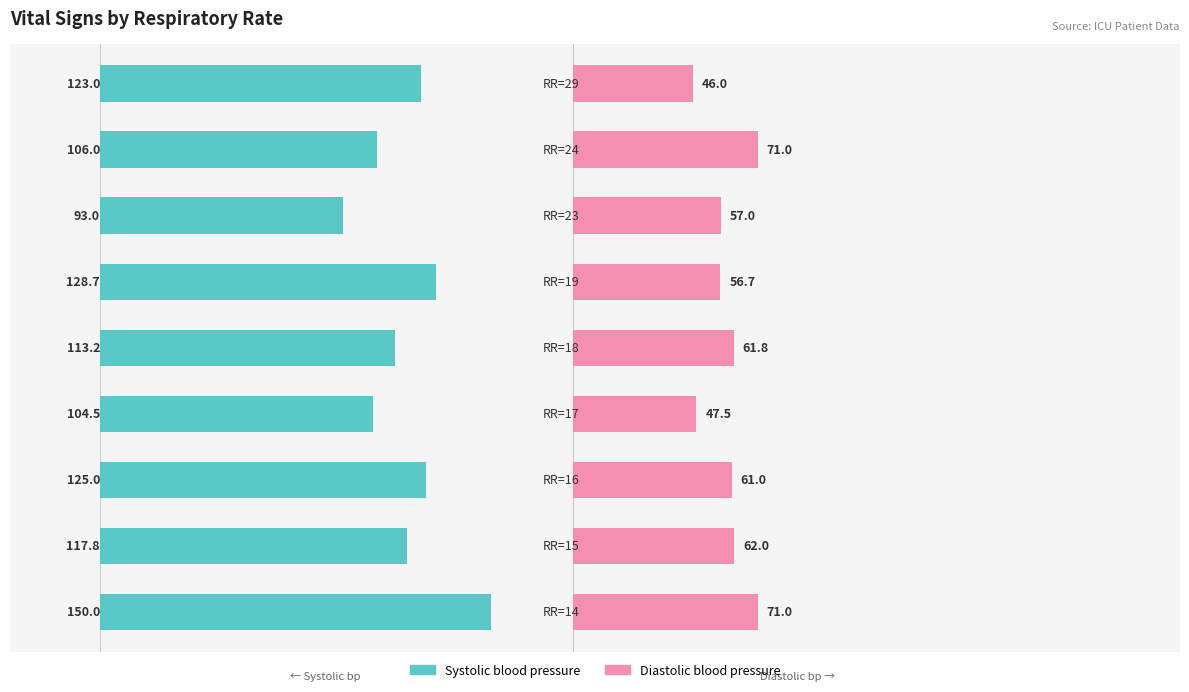

What is the minimum value for Diastolic blood pressure?

46.0